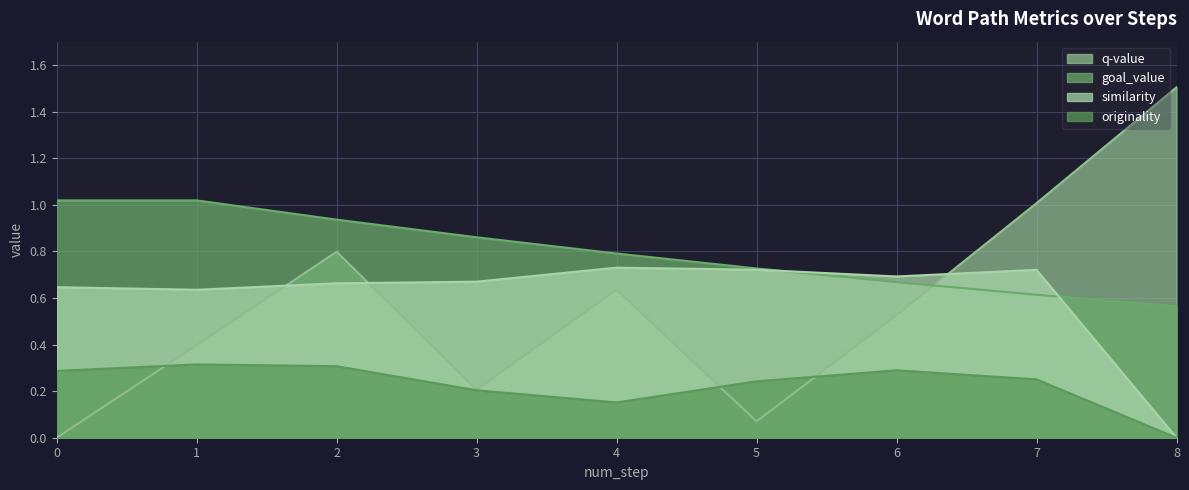

What is the value of the goal_value point at the 1st from the left?

1.0